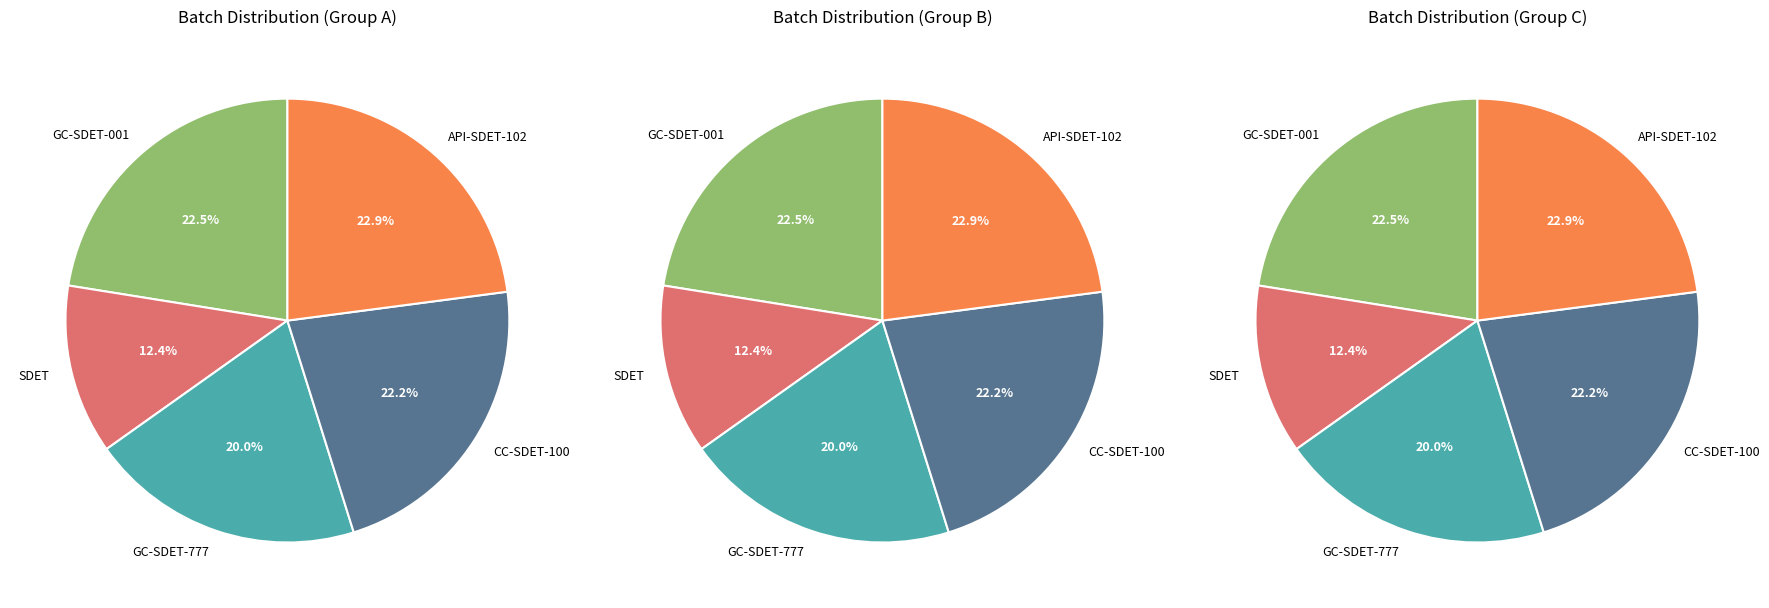

Does sep12-cucummbercrunchers-SDET-100 account for over 50% of the chart?

No